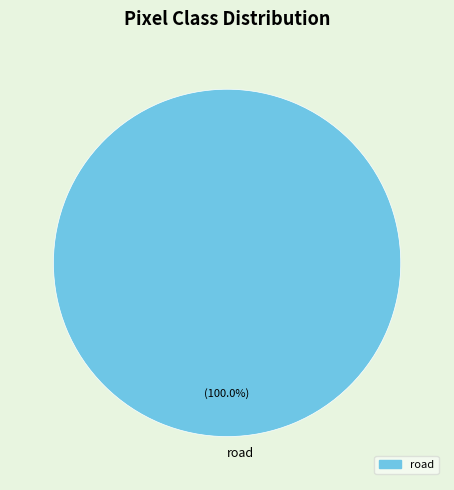

Is road the majority of the pie?

Yes